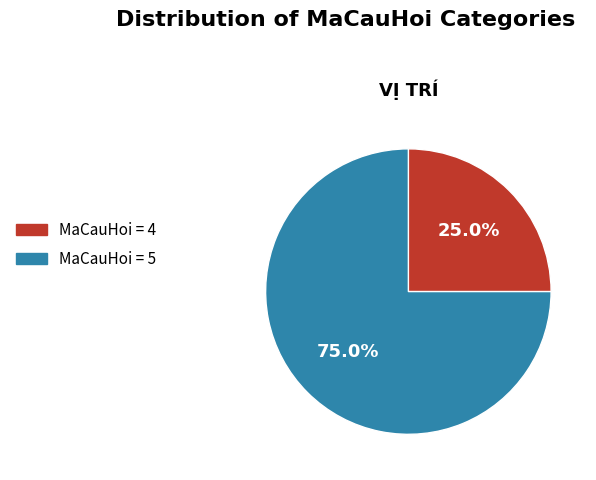

Which slice is the largest?

MaCauHoi = 5